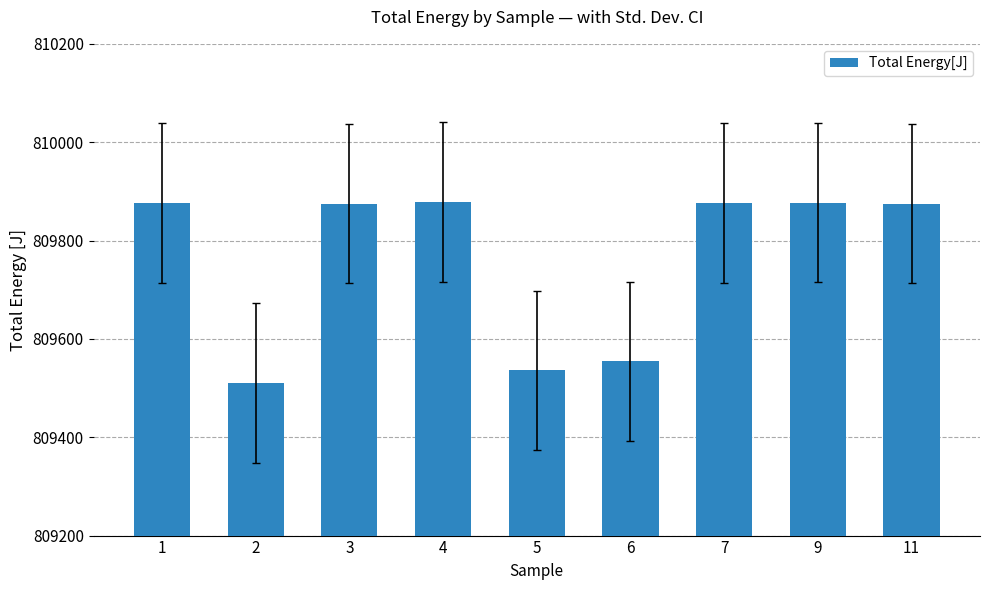

Between 6 and 7, which is larger?

7